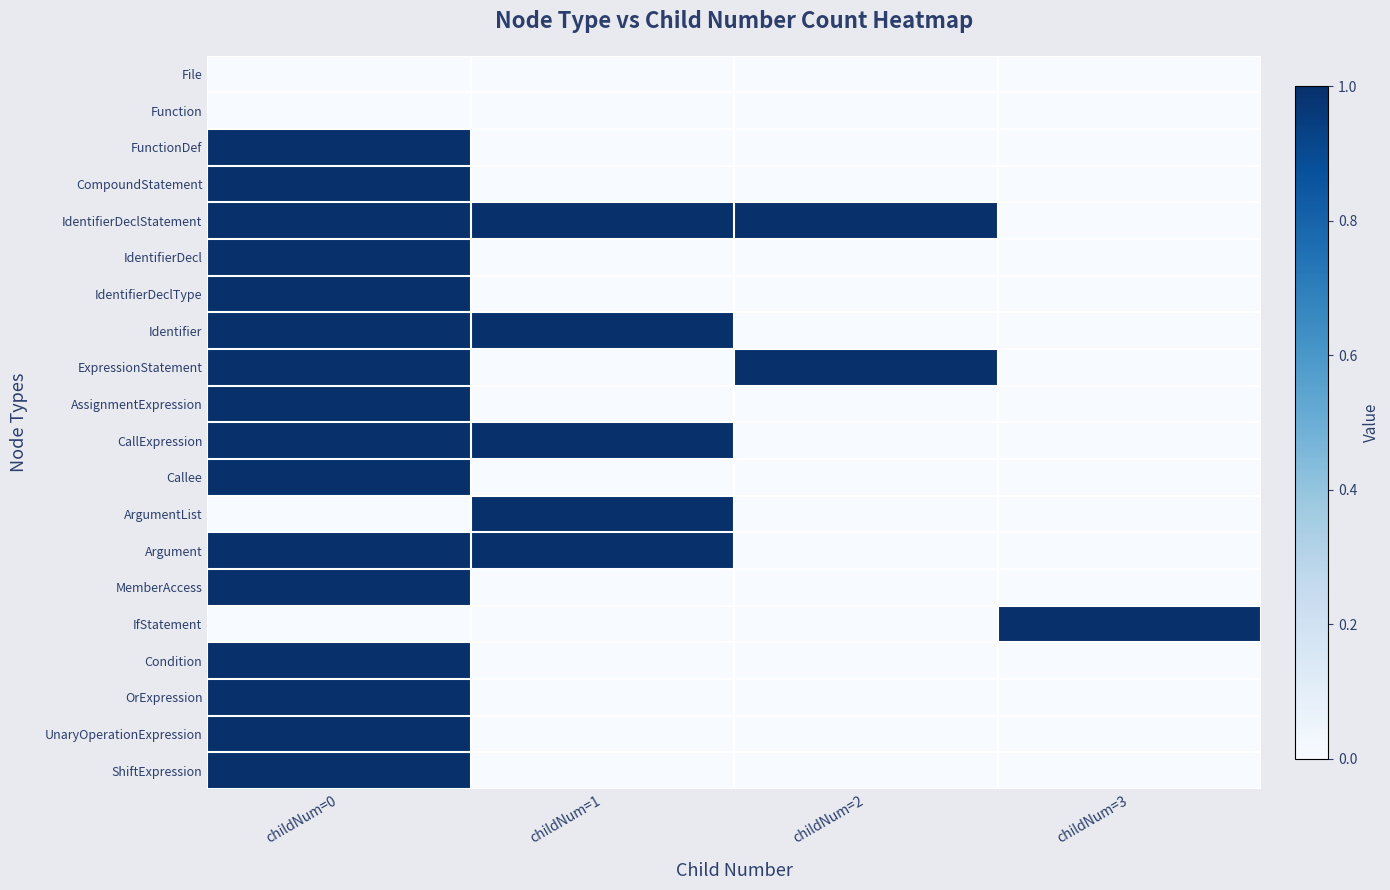

How many categories are shown in the chart?

4